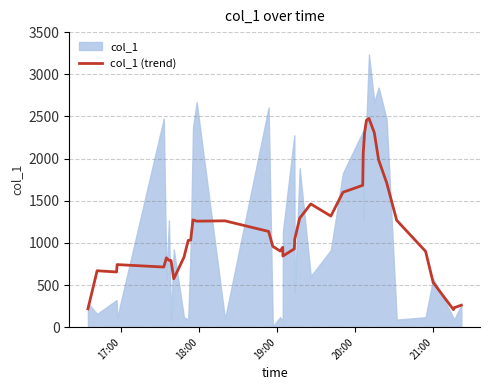

Reading right to left, extract all data points from this chart.

260.2	231.8	208.0	530.7	899.2	1267.5	1713.8	1983.7	2307.5	2476.0	2454.5	2309.3	2058.4	1682.6	1599.9	1317.8	1461.7	1292.5	1042.4	928.7	844.0	947.0	902.4	958.5	1135.5	1261.1	1257.5	1272.3	1031.7	1029.6	829.5	573.8	791.0	793.0	822.5	713.2	742.1	654.6	669.1	217.7